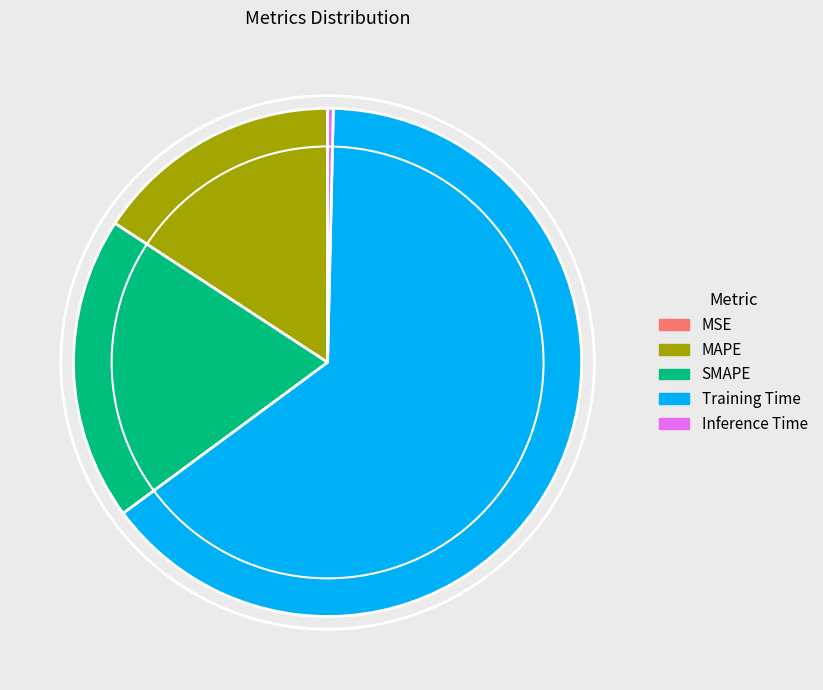

Which category accounts for the majority?

Training Time